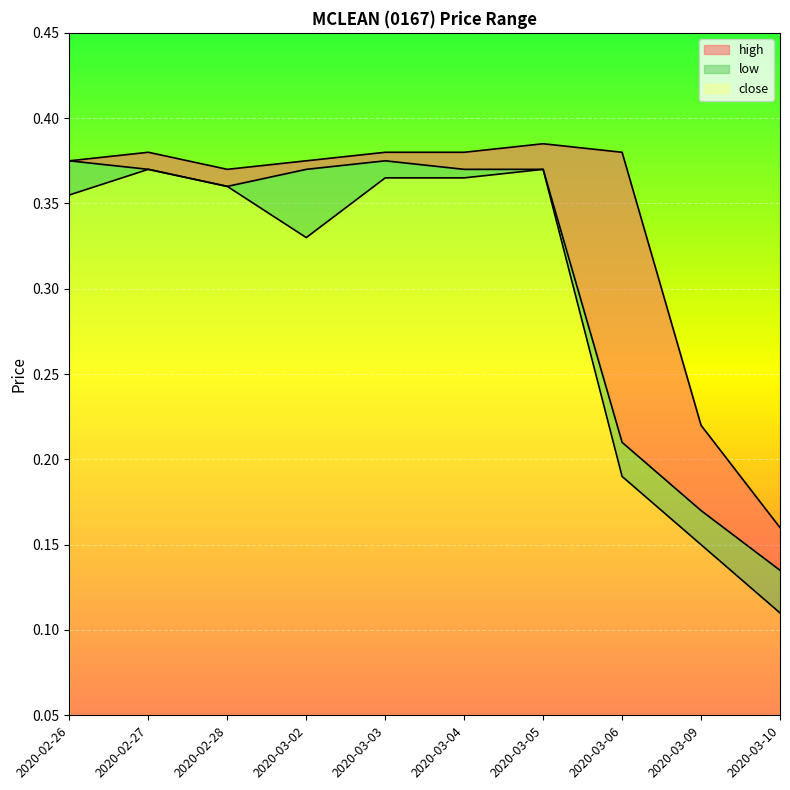

What is the difference between the maximum and minimum values in the close series?

0.2